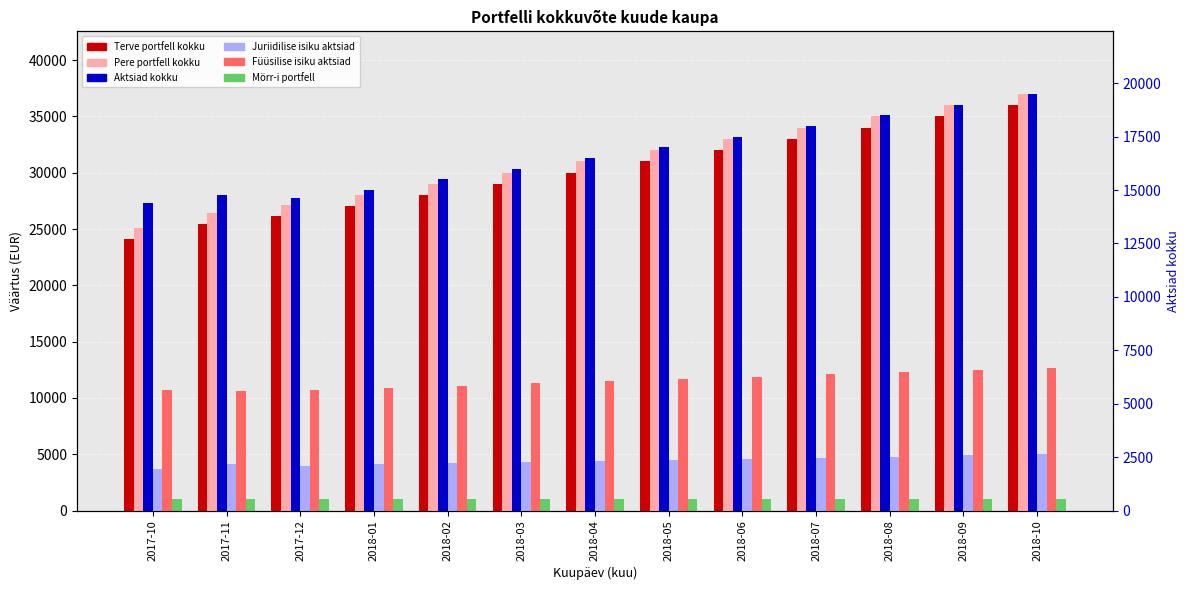

List the series in order of their peak value, highest first.

Pere portfell kokku, Terve portfell kokku, Aktsiad kokku, Füüsilise isiku aktsiad, Juriidilise isiku aktsiad, Mörr-i portfell